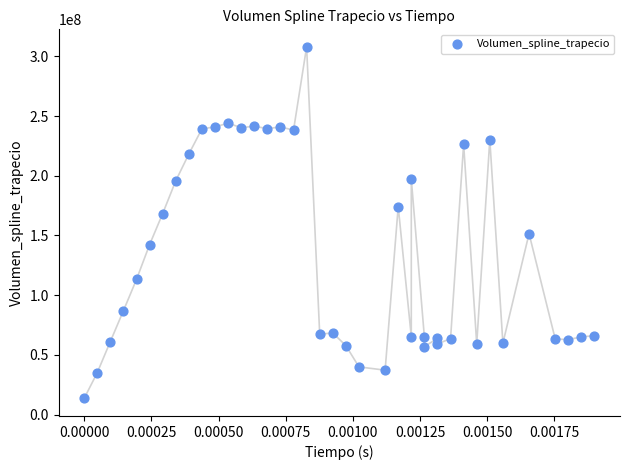

What is the range of Y values (max minus min)?

294316025.3